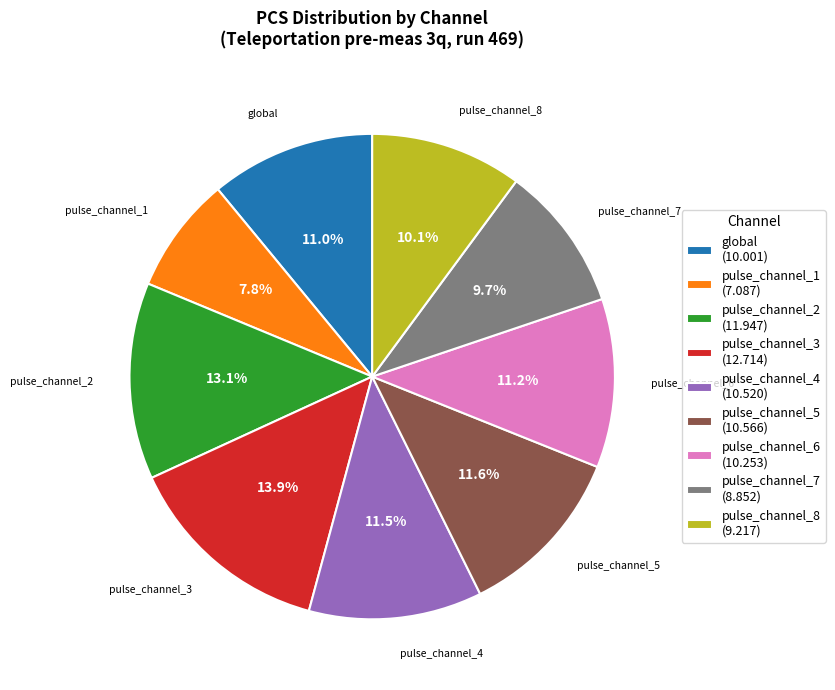

Which slice is the smallest?

pulse_channel_1